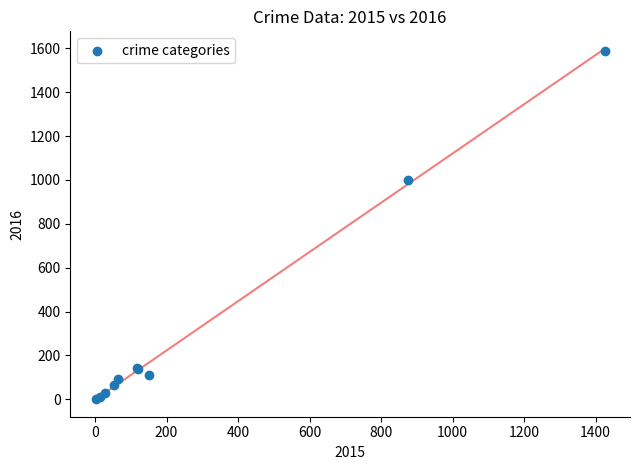

What Y value in the scatter plot is closest to 795?

999